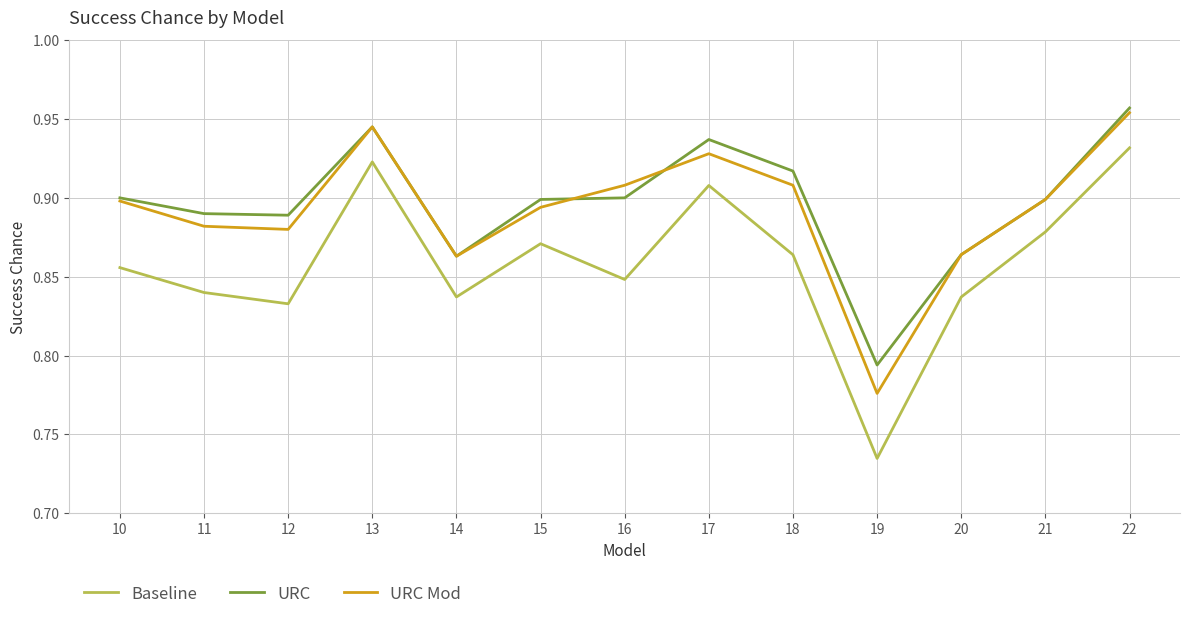

Which category has the lowest value in the Baseline series?

19